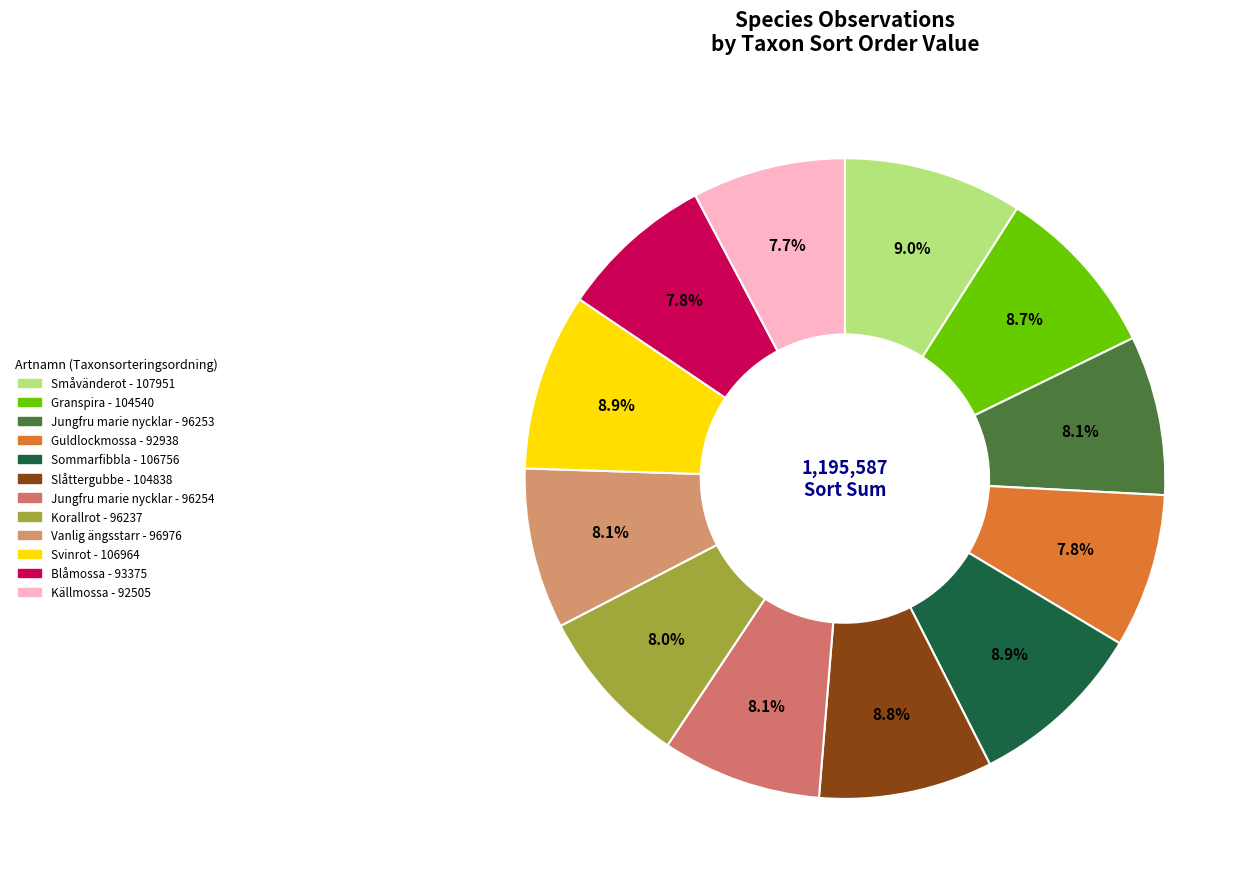

To the nearest percent, what is the difference between the largest and smallest slice percentages?

1%